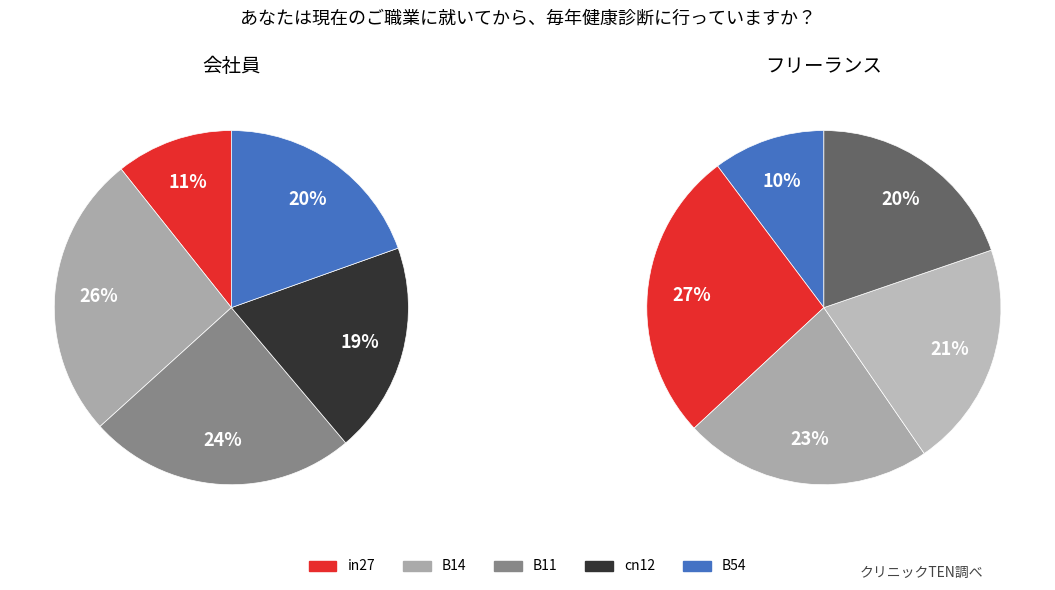

Which has a higher value, in27 or B54?

B54